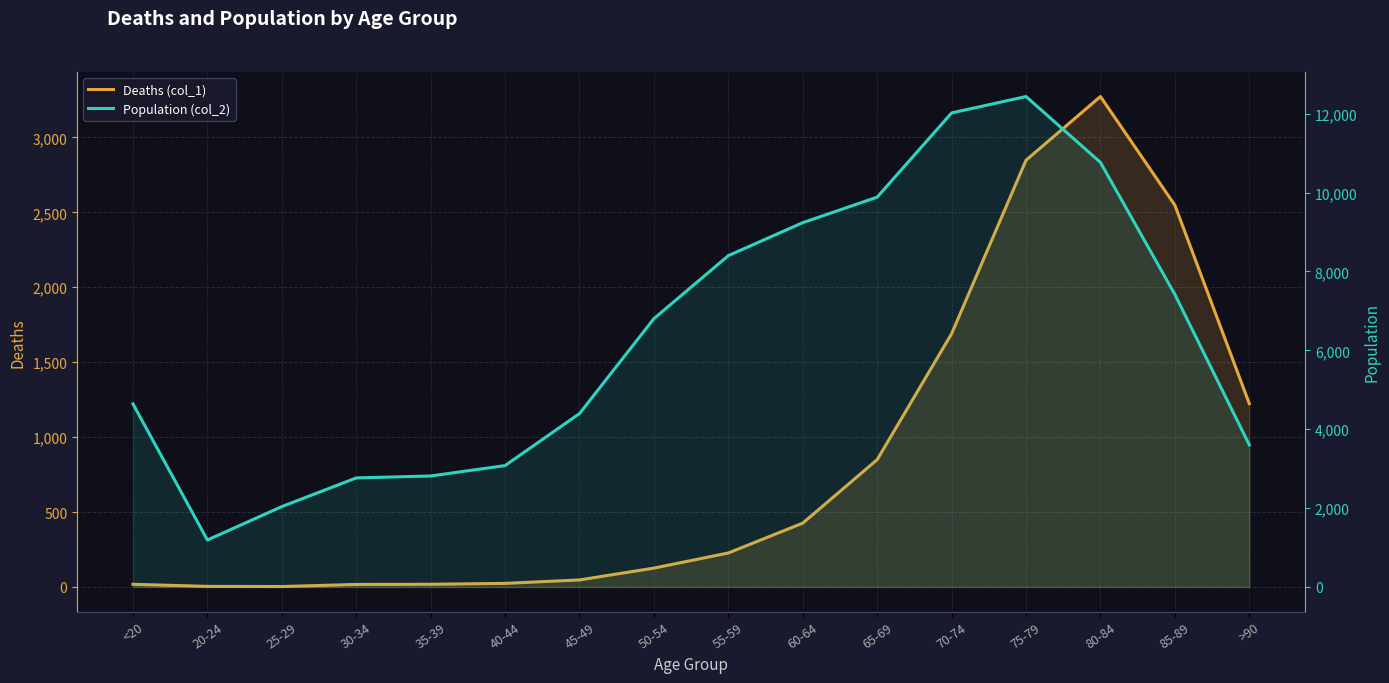

Rank the series by their average value, from lowest to highest.

Deaths (col_1), Population (col_2)